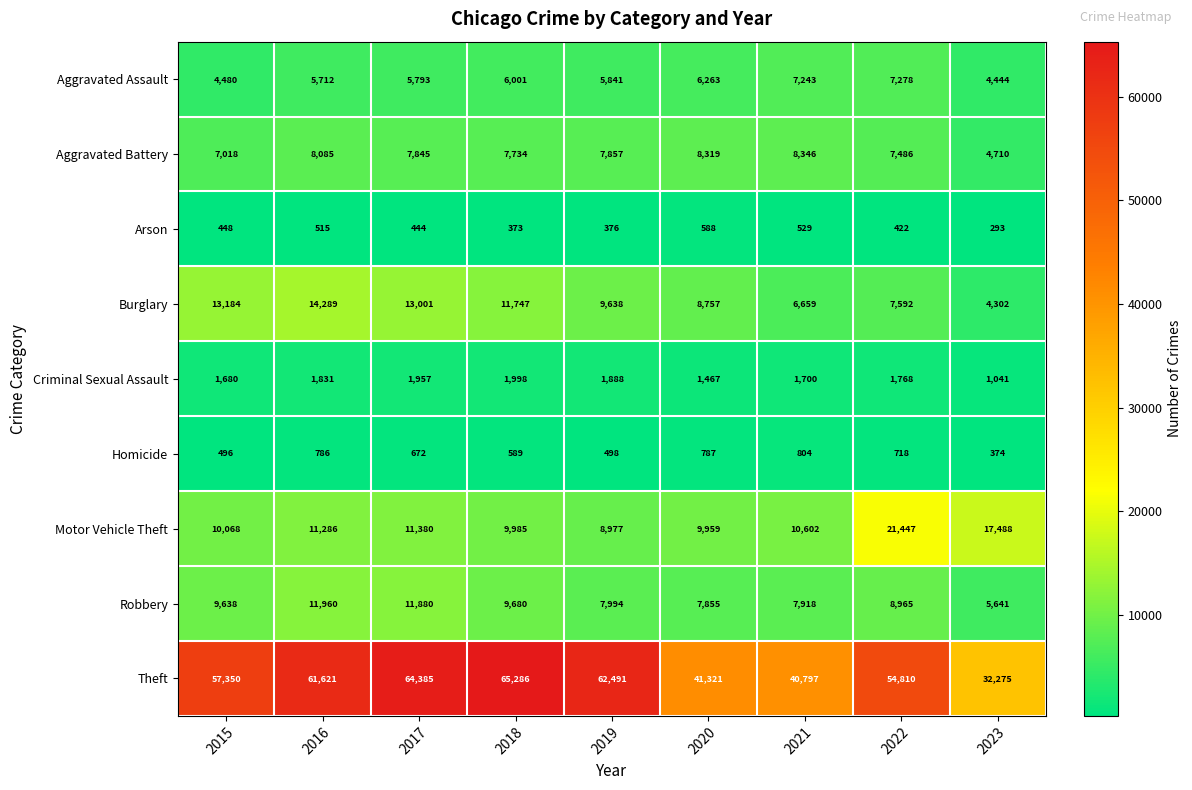

What is the total value across all series at 2019?

105560